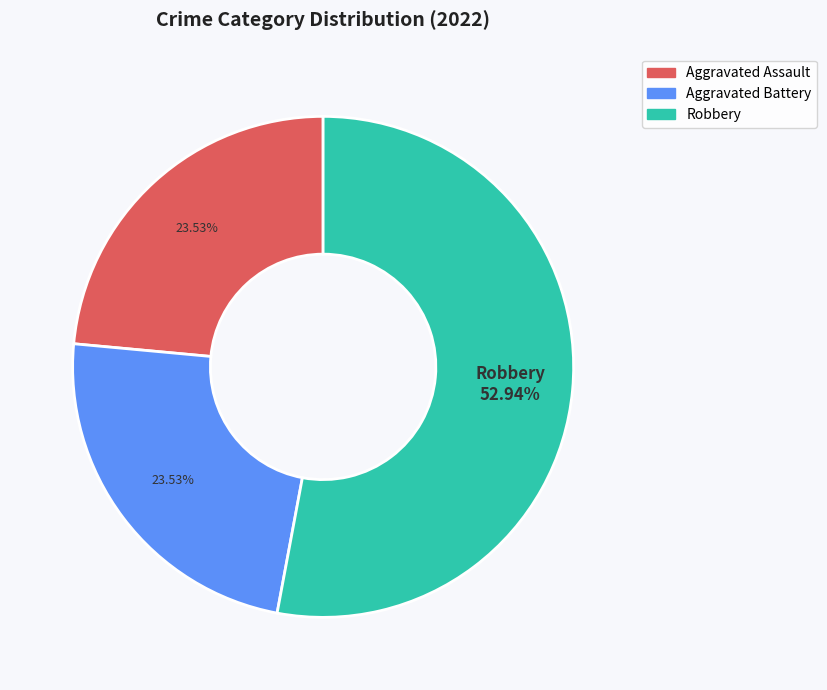

Does any single category account for the majority?

Yes